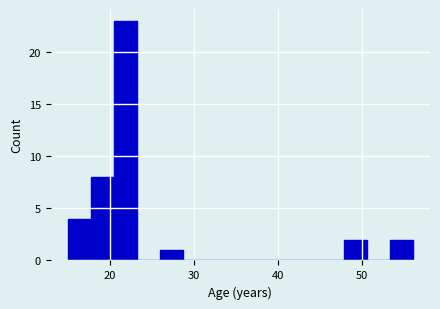

Read against the x-axis, roughly where is the centre of the tallest bar?

22